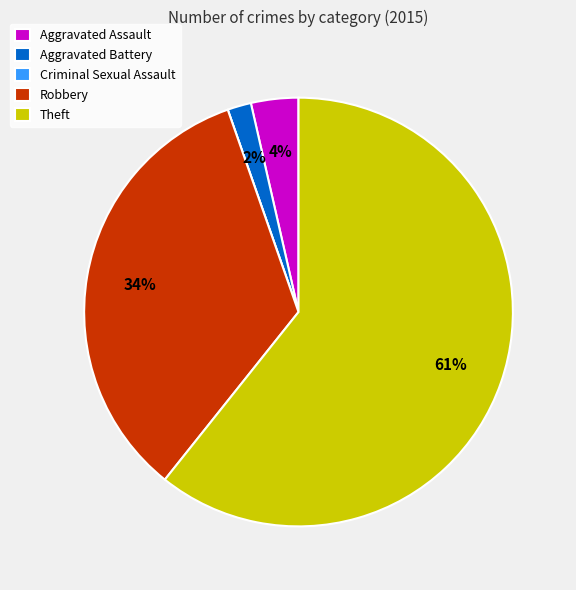

Does any single category account for the majority?

Yes